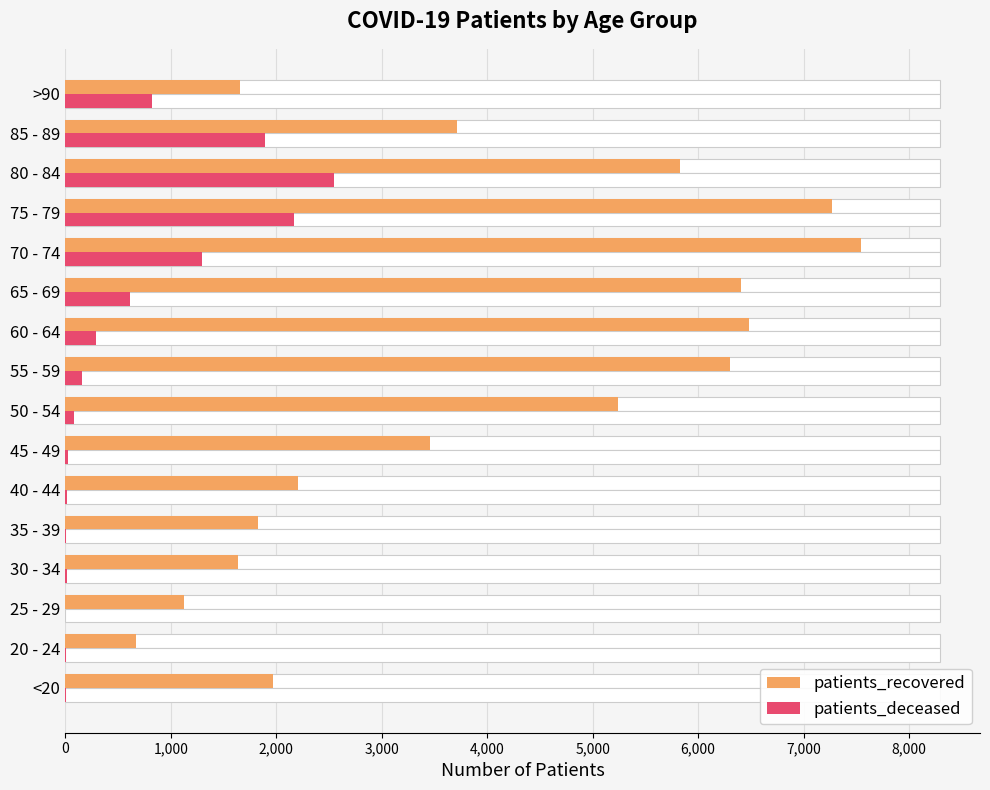

What position from the left is 20 - 24?

2